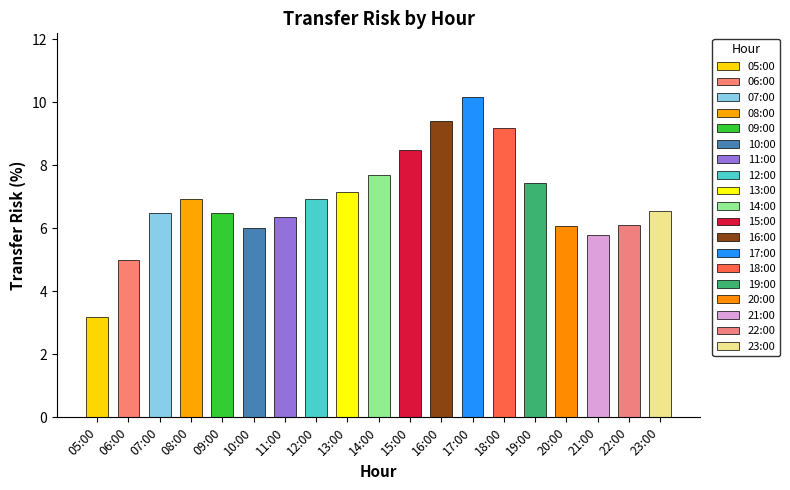

Which has a higher value, 09:00 or 13:00?

13:00